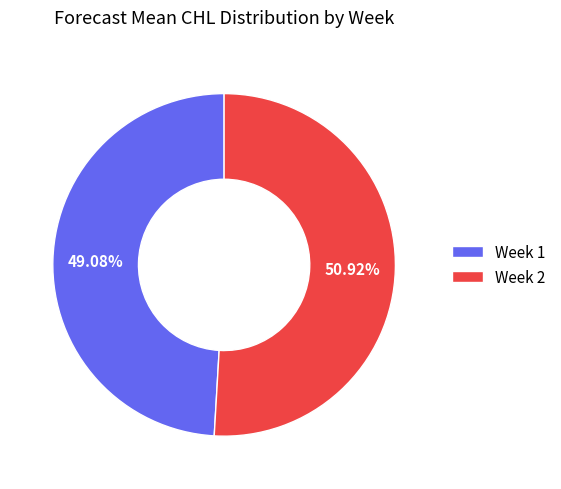

To the nearest percent, what portion does Week 2 represent?

51%